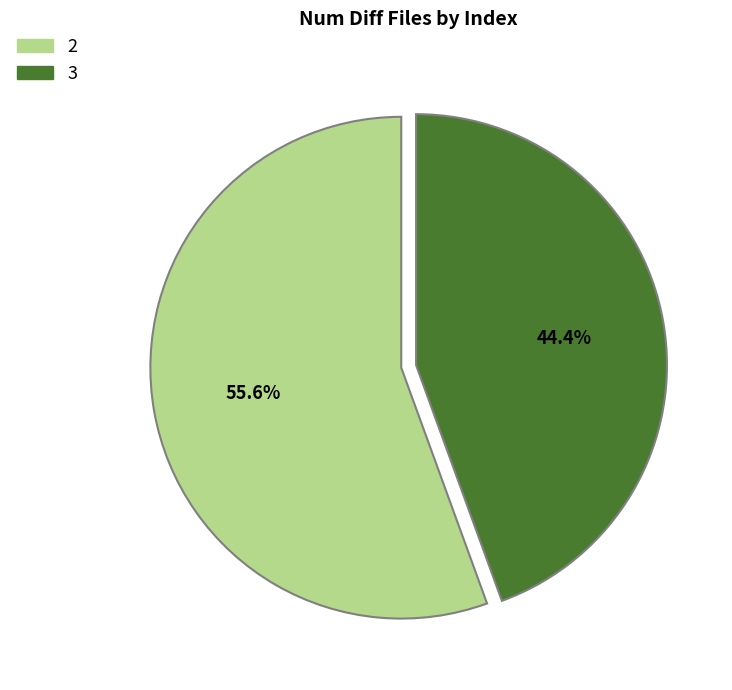

Is it true that 2 is 50% of the pie?

False